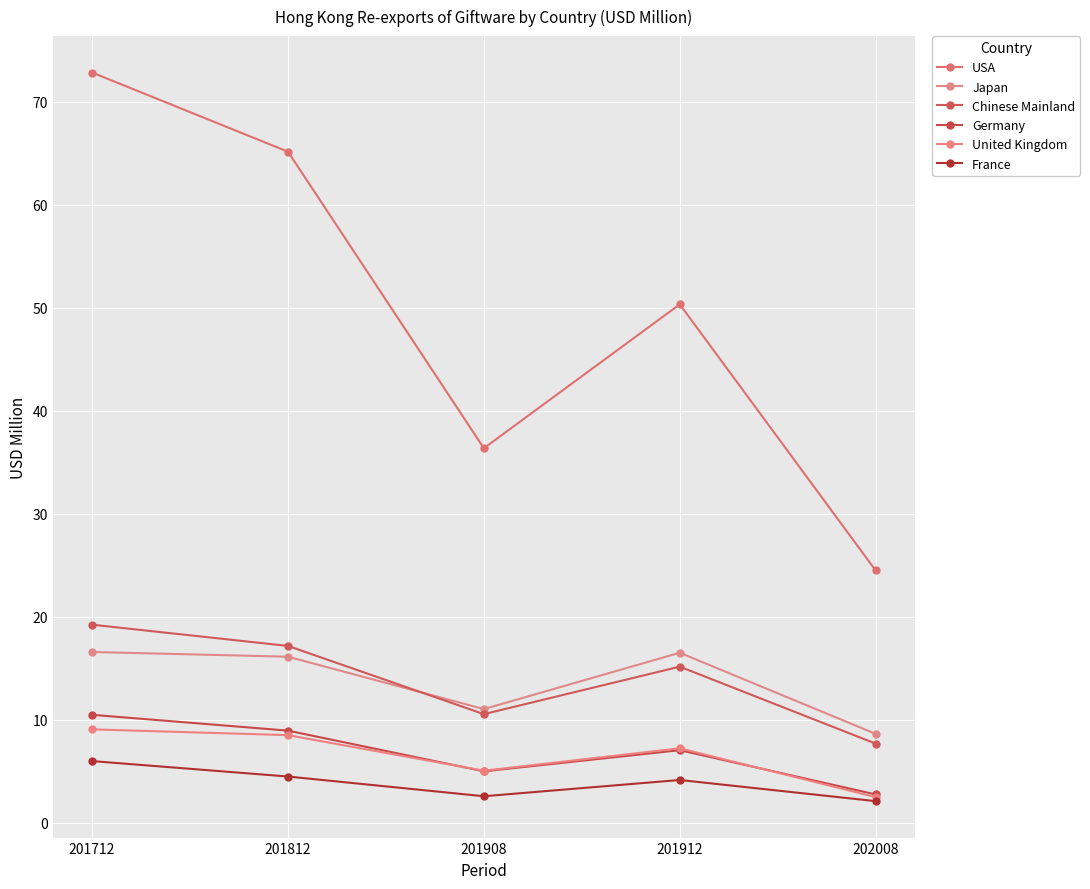

At which label is Japan closest to 12?

201908